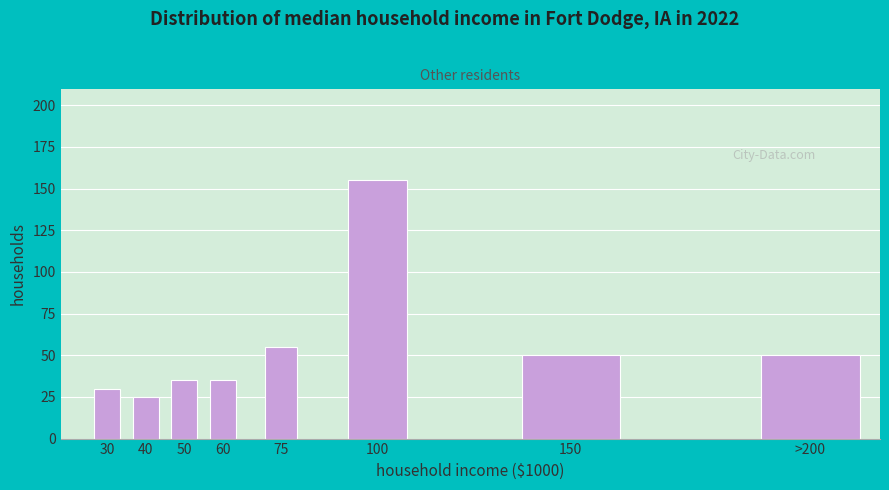

Reading left to right, transcribe all the data shown in this chart.

30	25	35	35	55	155	50	50